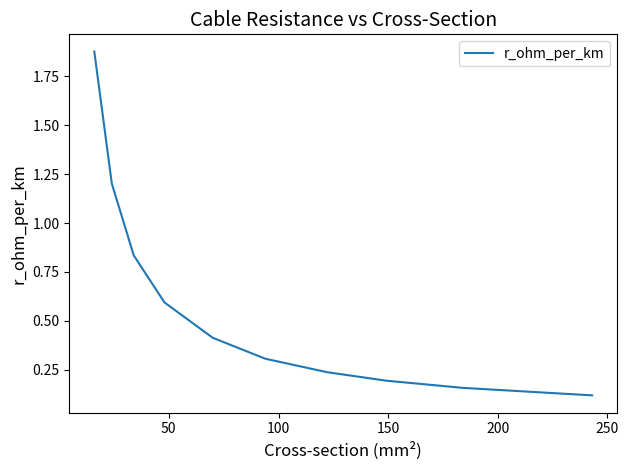

True or false: the data has more than 2 interior local peaks.

False